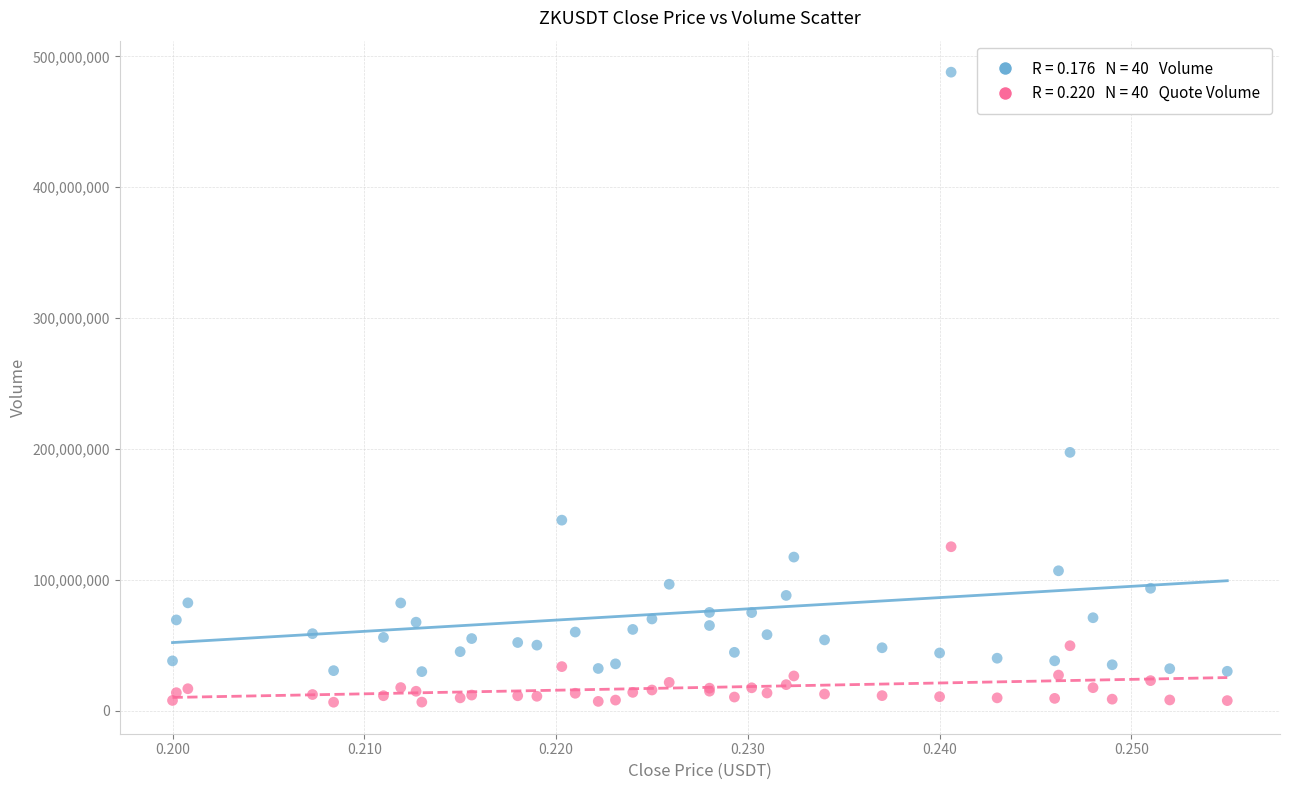

Across all series, what Y value is closest to 247157854?

197337623.5